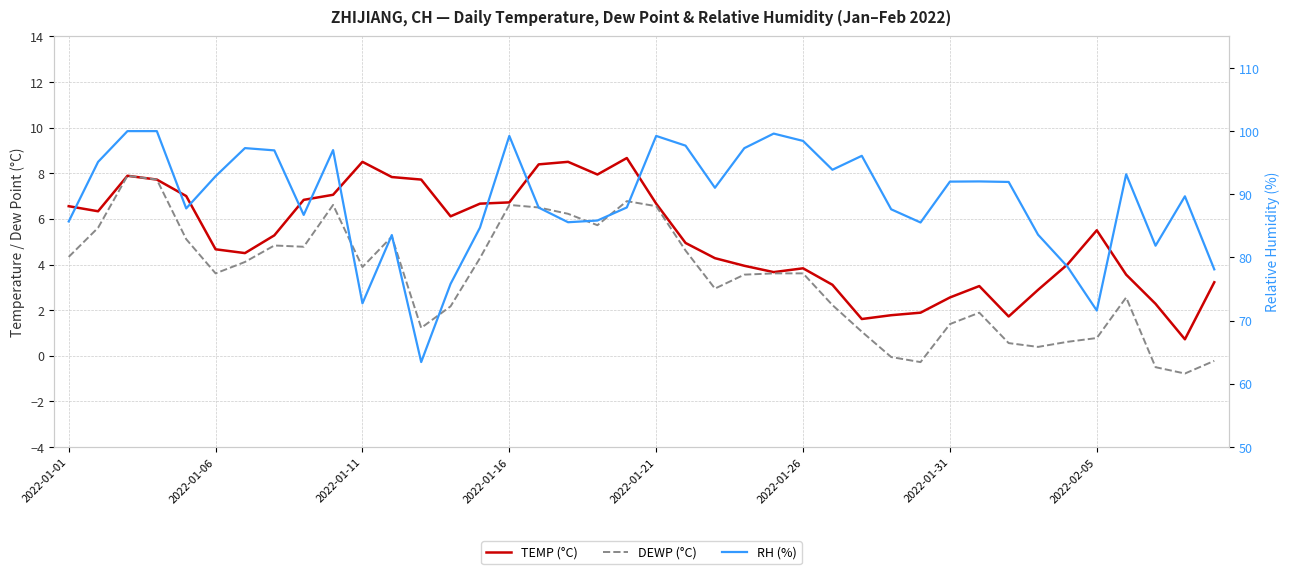

What is the difference between the DEWP (°C) values at 9 and 20?

0.1